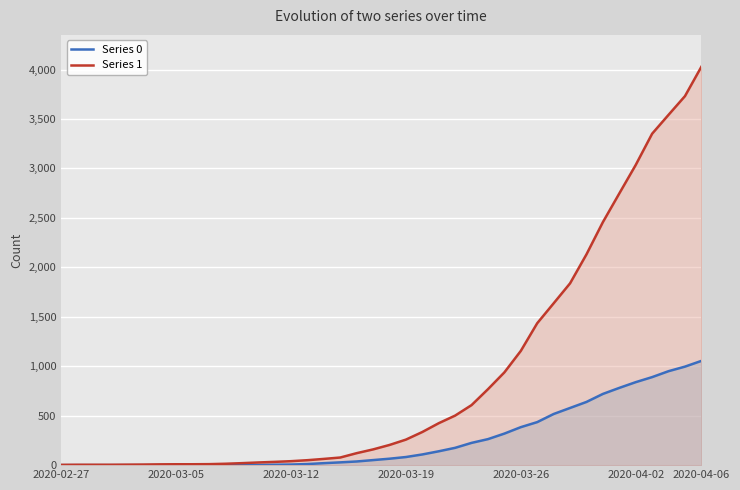

Which series has the widest spread of values?

Series 1